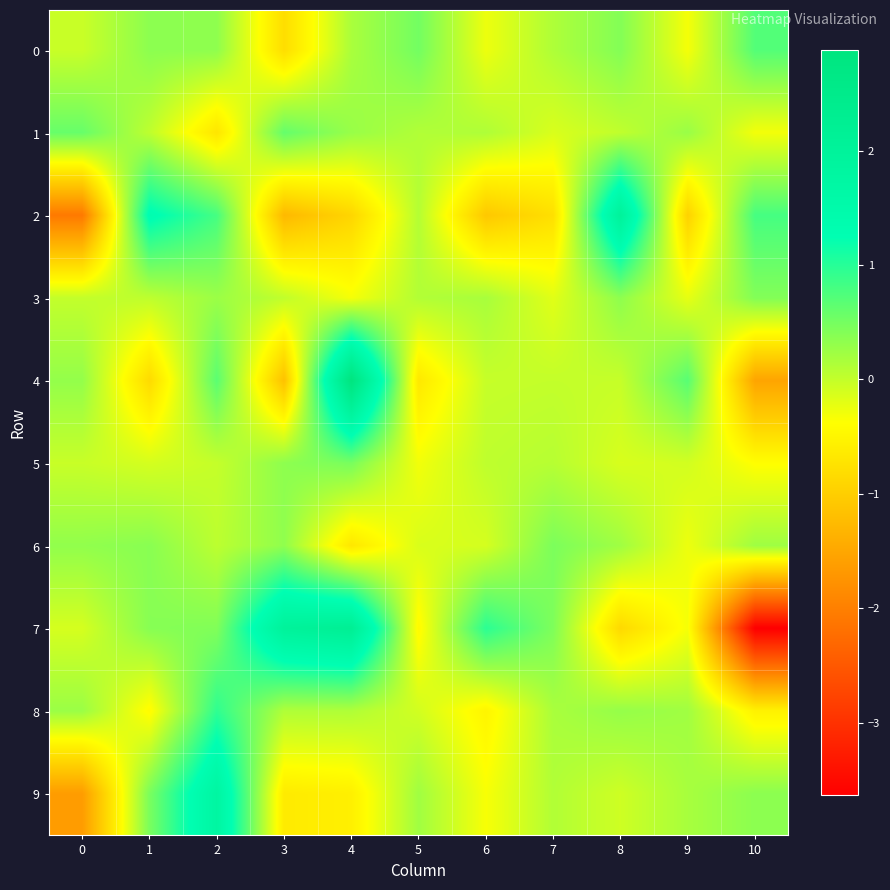

Rank the series by their maximum value, from lowest to highest.

3, 6, 5, 1, 0, 8, 9, 2, 7, 4